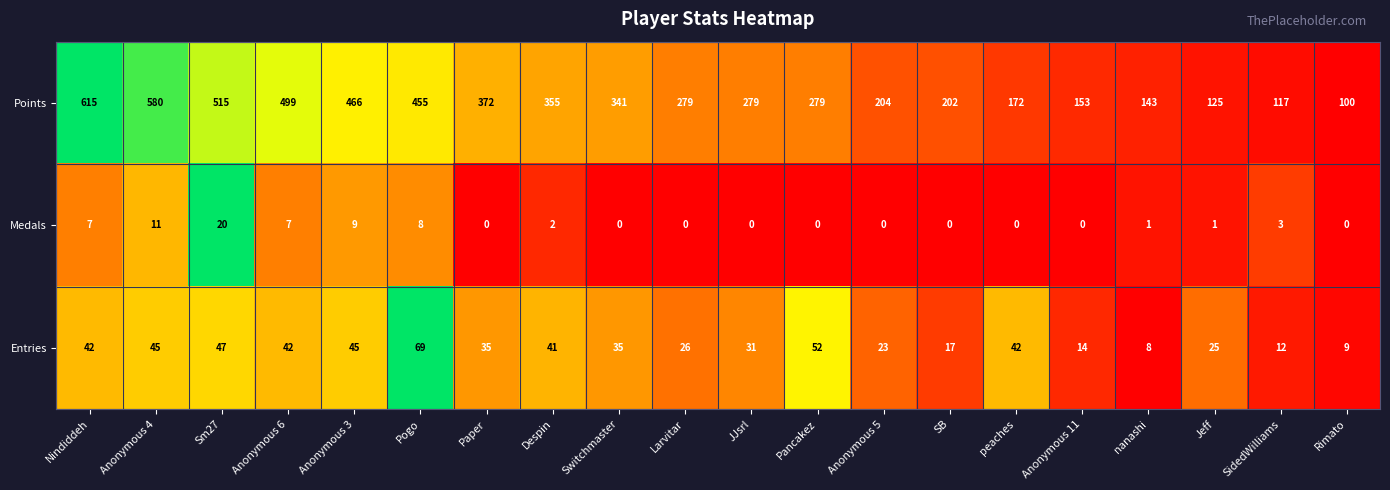

What is the difference between the second highest and minimum values in the Points series?

480